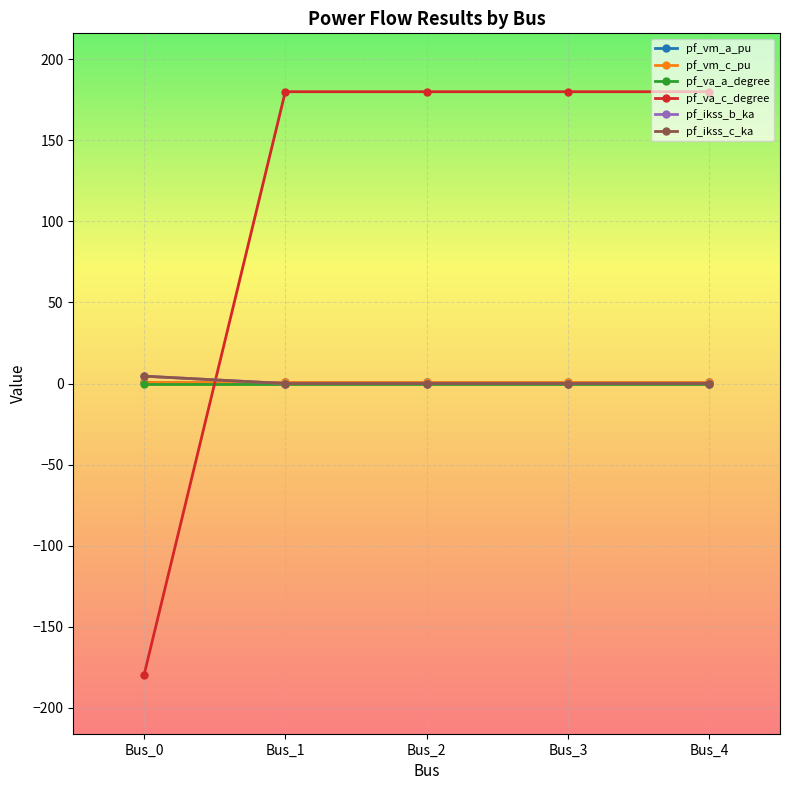

True or false: pf_ikss_b_ka and pf_ikss_c_ka cross at least once.

False